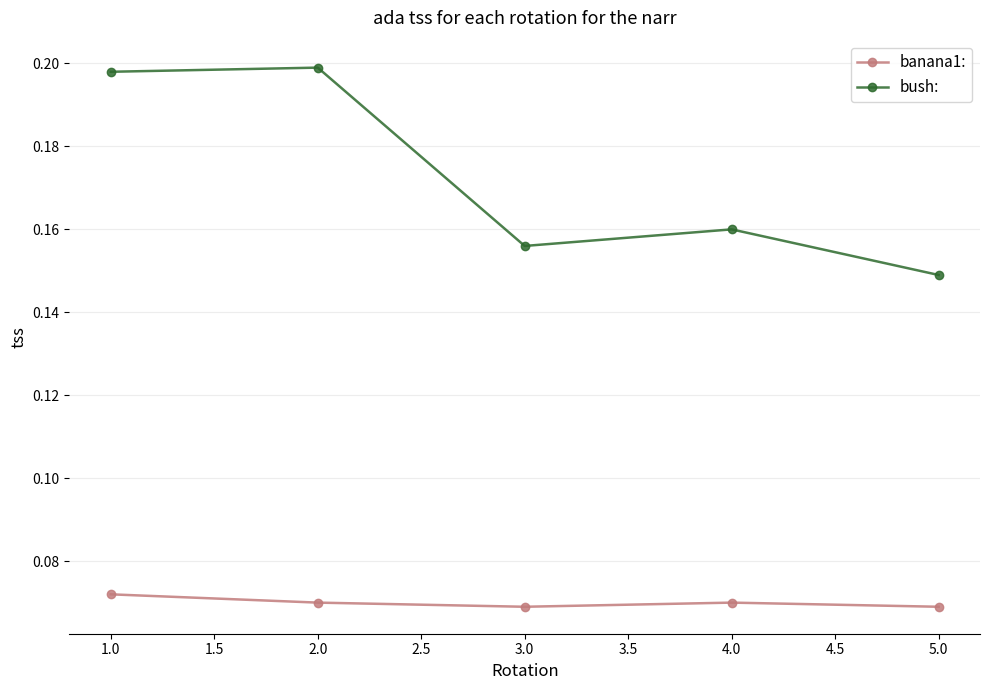

True or false: banana1: has more than 2 interior local peaks.

False